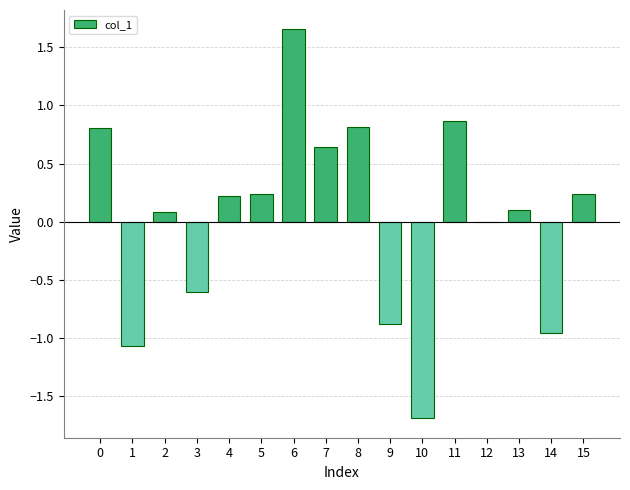

Which category has the highest value across all series?

6